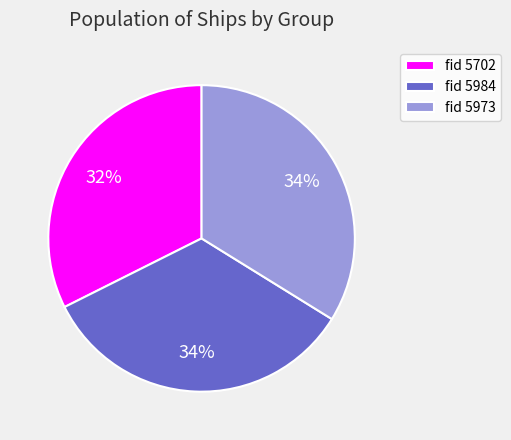

How many segments does this pie chart have?

3